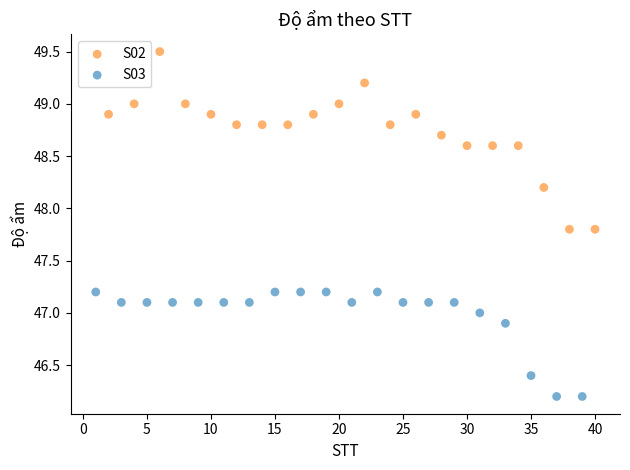

Which series reaches the minimum Y coordinate?

S03